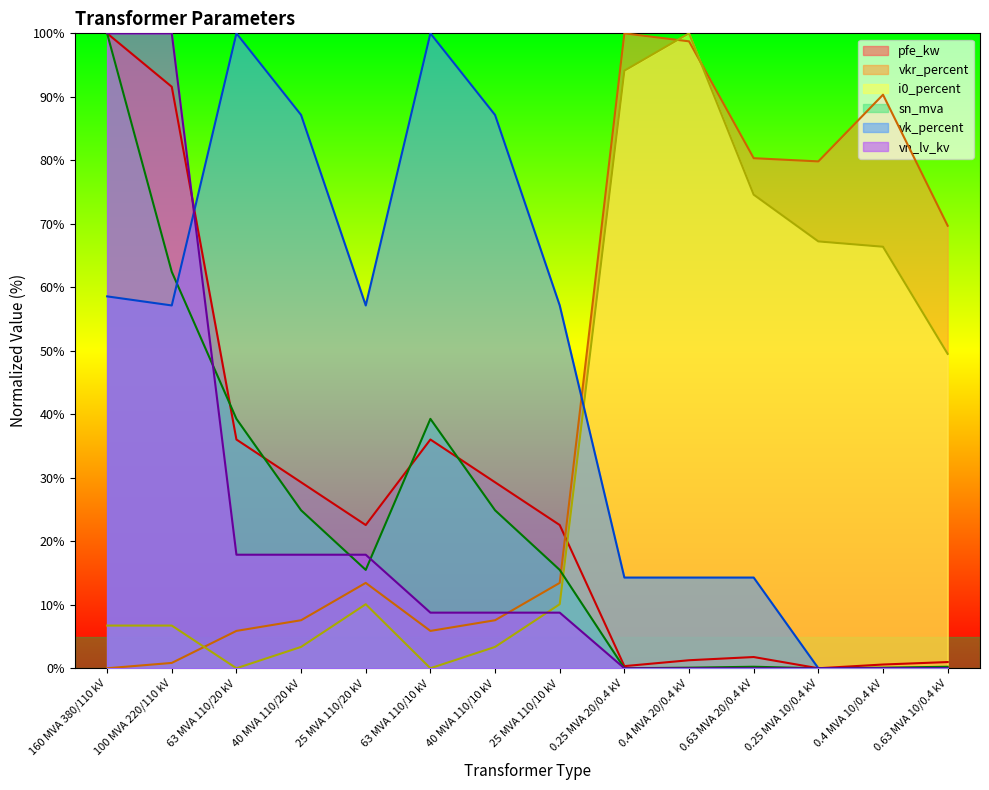

Which series has the largest total across all categories?

vk_percent